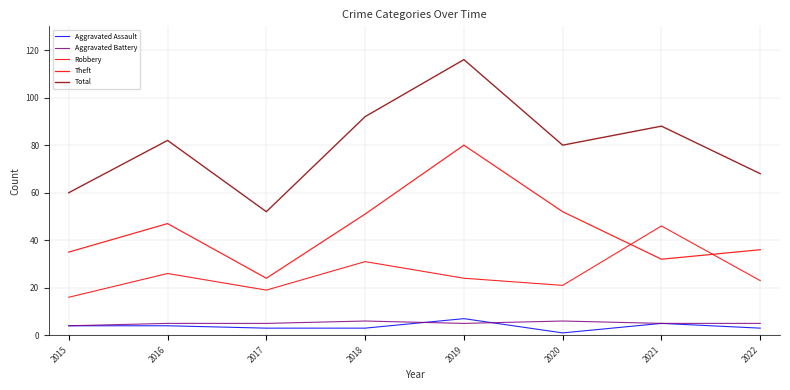

What is the greatest value displayed?

116